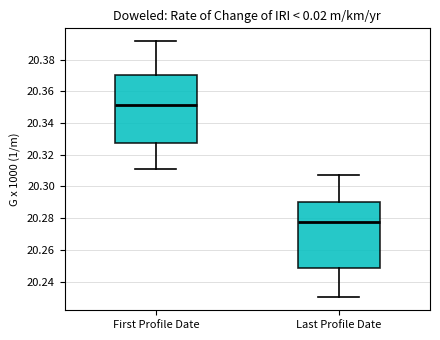

Reading left to right, transcribe this box plot: for each box, give where its median line is, the range the box spans, and where its two whiskers end, as read against the y-axis. The values are not printed on the chart, so give them approximately, as read against the axis.

First Profile Date: median 20.352, box 20.328 to 20.370, whiskers 20.310 to 20.392
Last Profile Date: median 20.278, box 20.248 to 20.290, whiskers 20.230 to 20.308